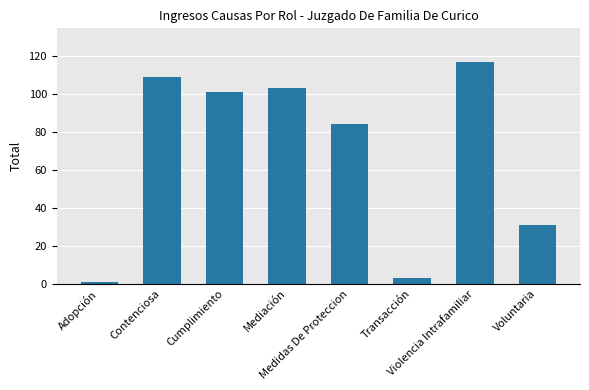

What is the maximum value shown in the chart?

117